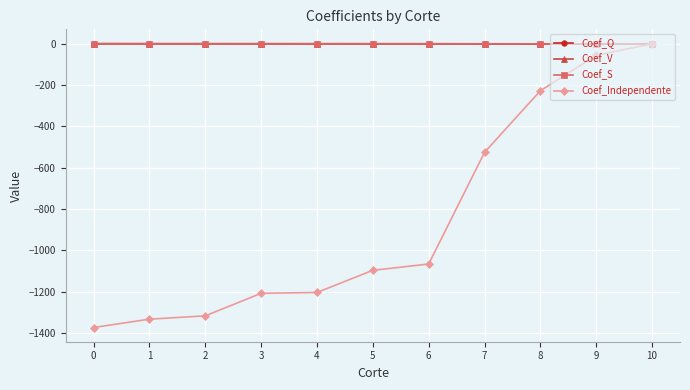

Is it true that Coef_S equals -0.0 at 9?

True